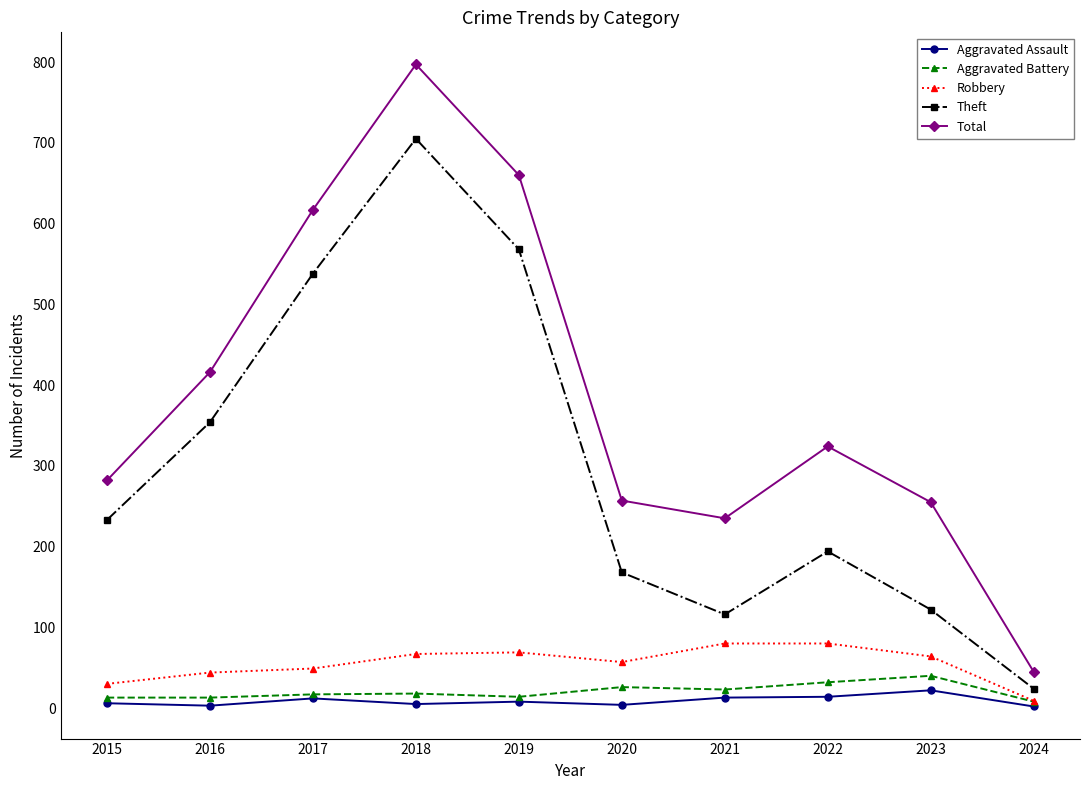

What is the sum of the Robbery values at 2021 and 2016?

124